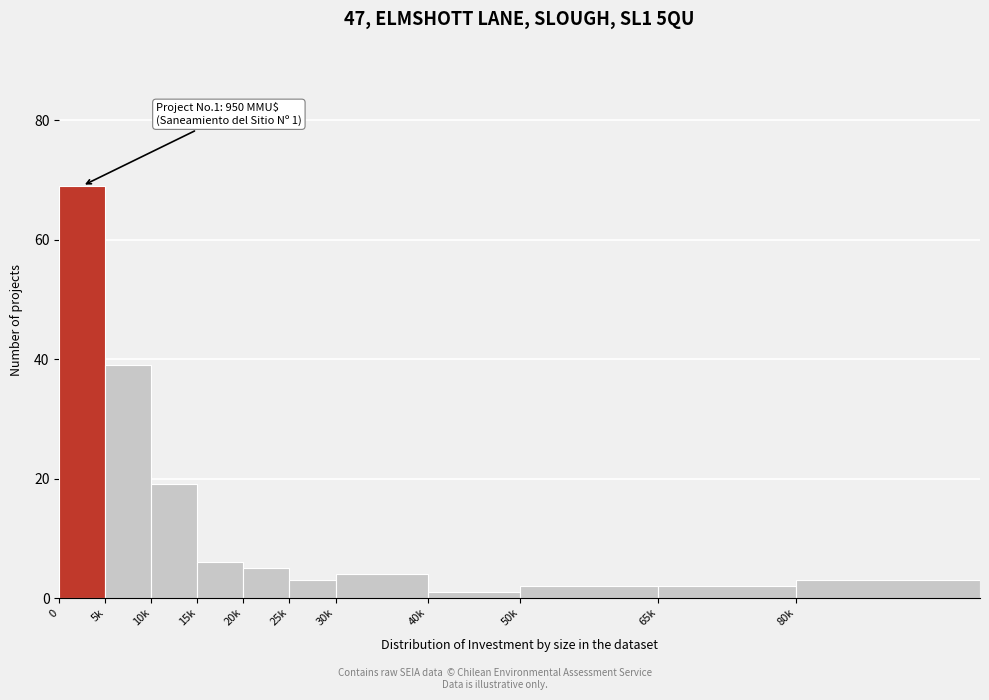

Reading left to right, transcribe all the data shown in this chart.

69	39	19	6	5	3	4	1	2	2	3